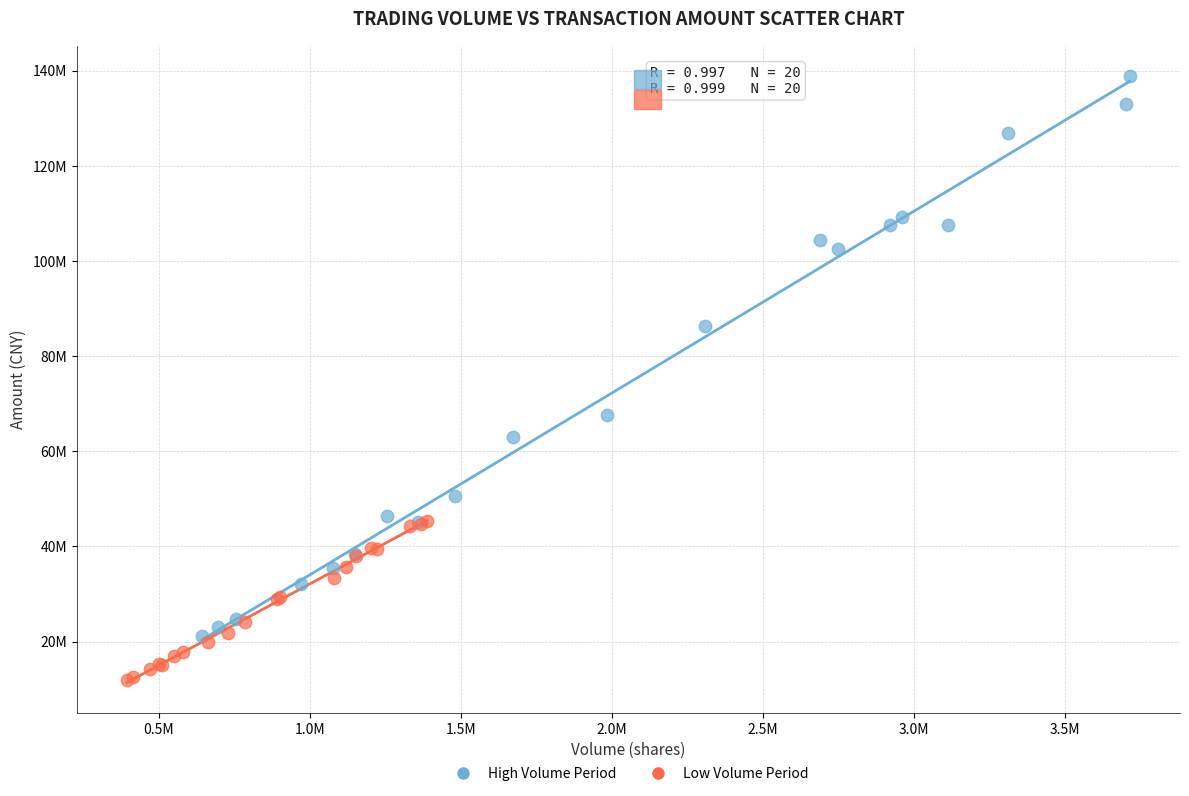

What are all the series names shown in the legend?

High Volume Period, Low Volume Period